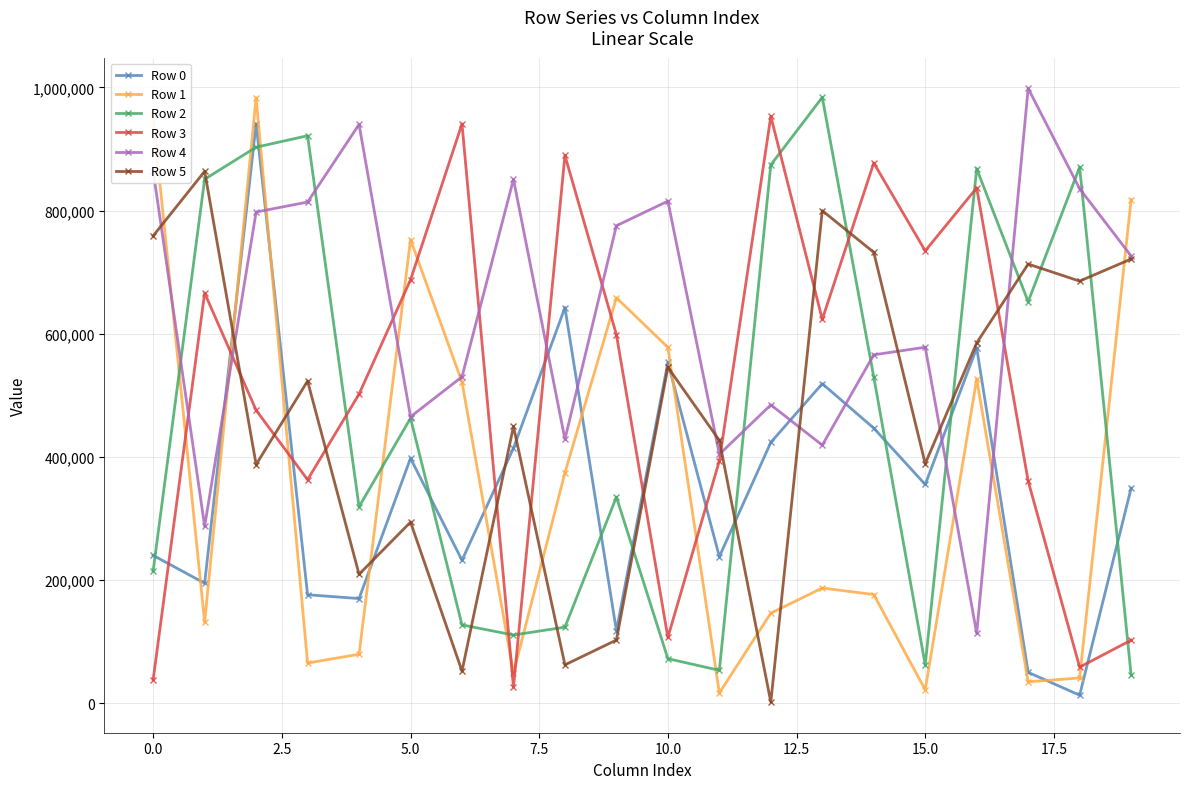

True or false: Row 5 has more than 0 interior local peaks.

True